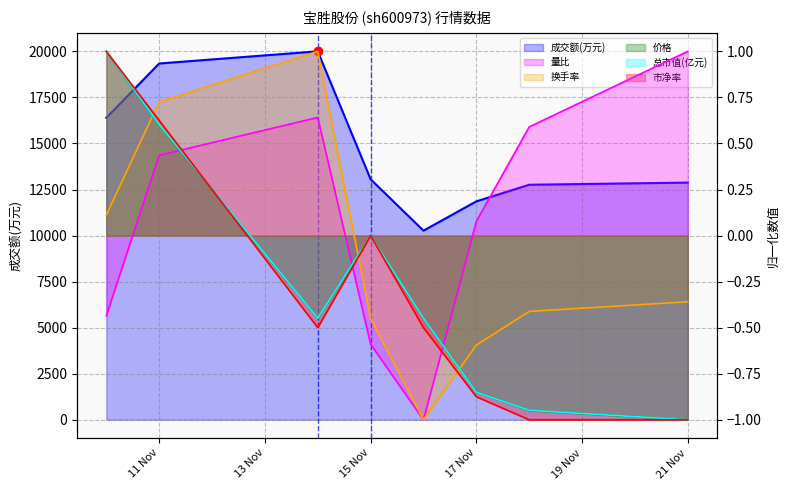

Rank the series at 15 Nov from highest to lowest value.

成交额(万元), 总市值(亿元), 市净率, 价格, 换手率, 量比